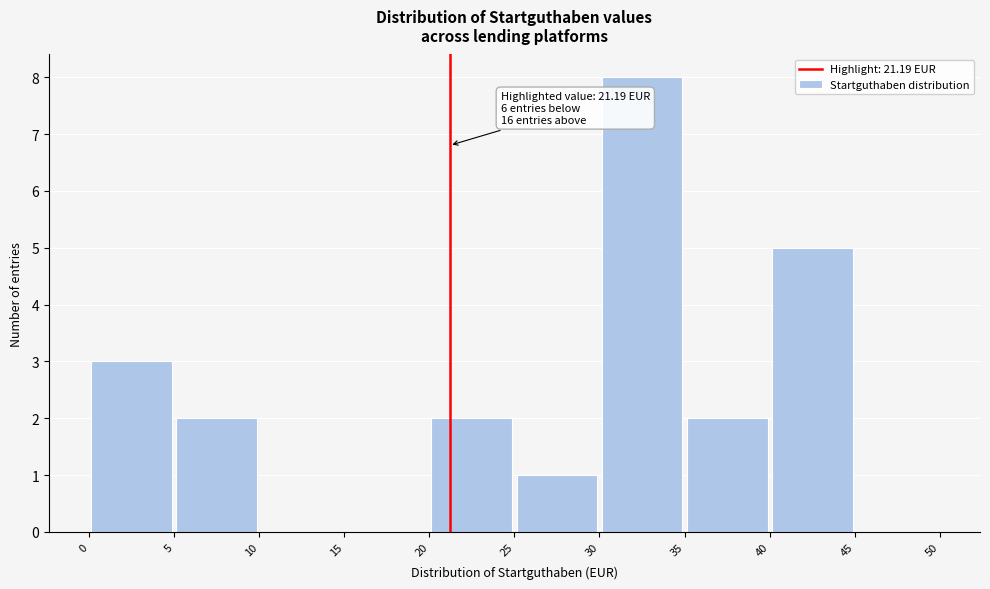

Which range on the x-axis has the tallest bar?

30 to 35